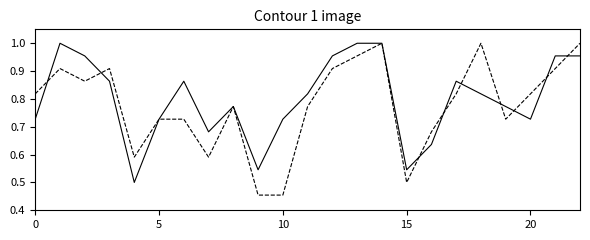

How many lines are shown in the chart?

2